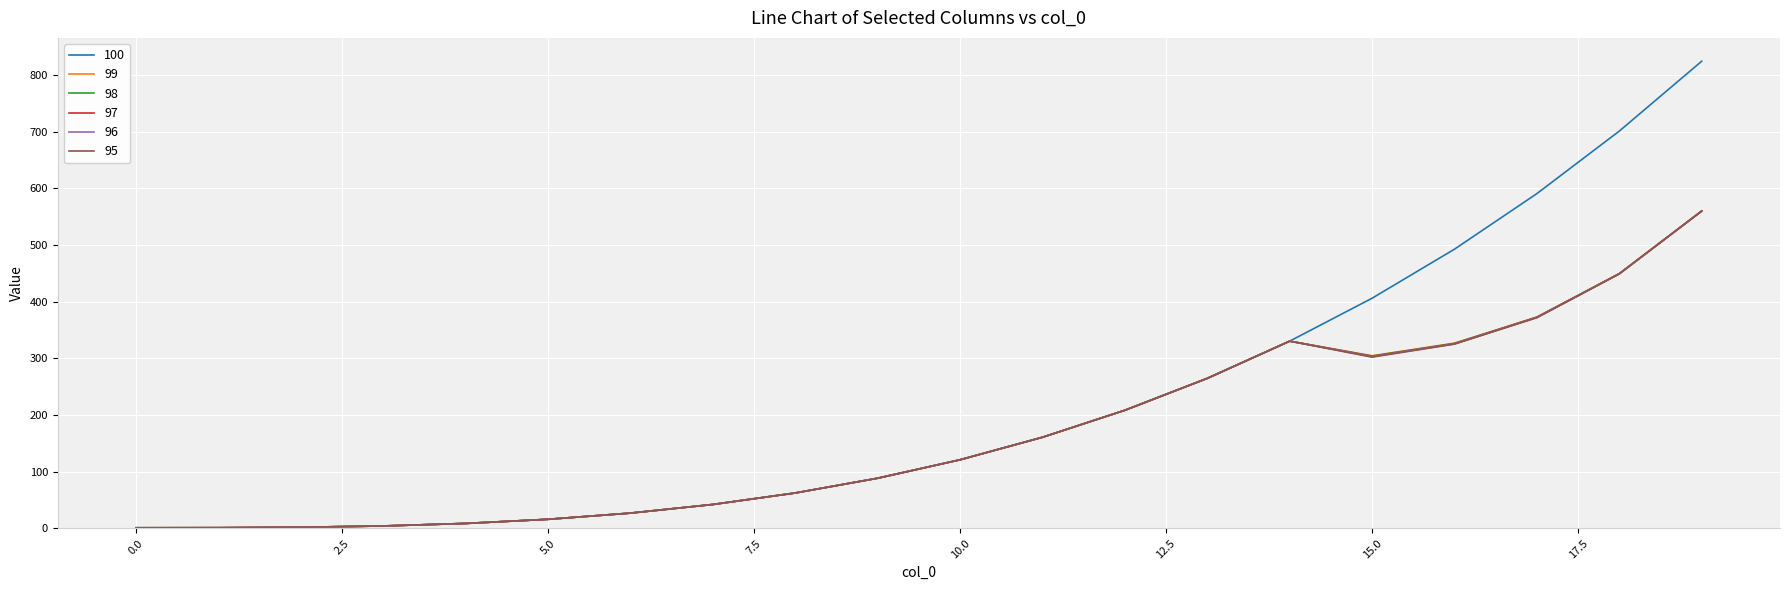

Which series has the largest range (max minus min)?

100